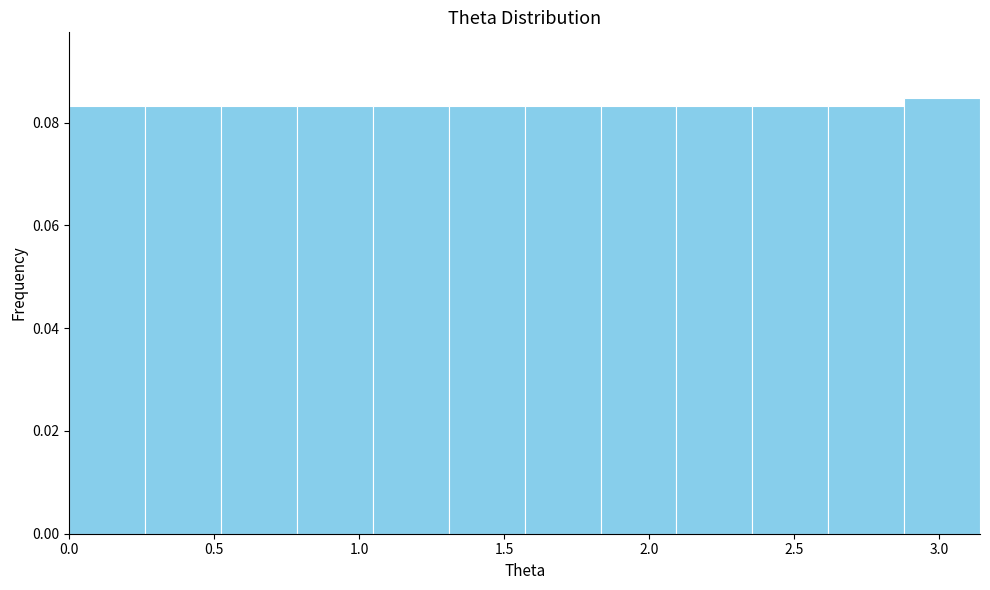

Reading left to right, transcribe this chart: for each bar, give the range it covers on the x-axis and its height. Neither the bar edges nor the heights are printed on the chart, so give them approximately, as read against the axes.

0.00 to 0.25: 0.084
0.25 to 0.50: 0.084
0.50 to 0.80: 0.084
0.80 to 1.05: 0.084
1.05 to 1.30: 0.084
1.30 to 1.55: 0.084
1.55 to 1.85: 0.084
1.85 to 2.10: 0.084
2.10 to 2.35: 0.084
2.35 to 2.60: 0.084
2.60 to 2.90: 0.084
2.90 to 3.15: 0.084